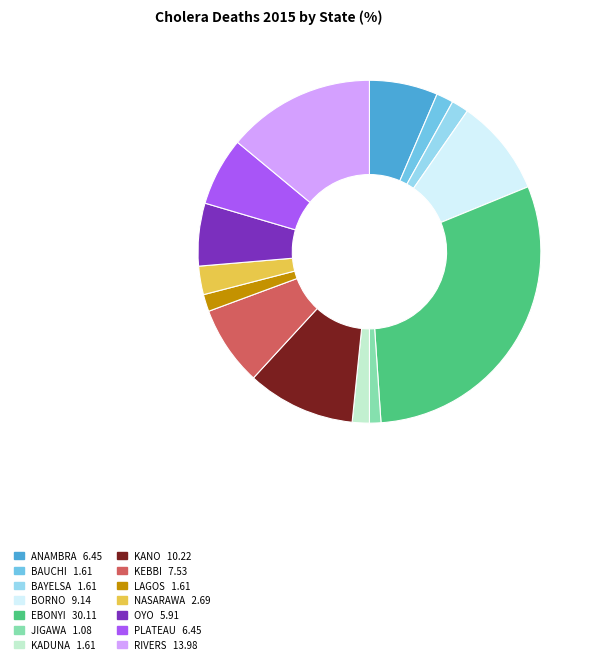

Is there any slice that represents more than half of the pie?

No